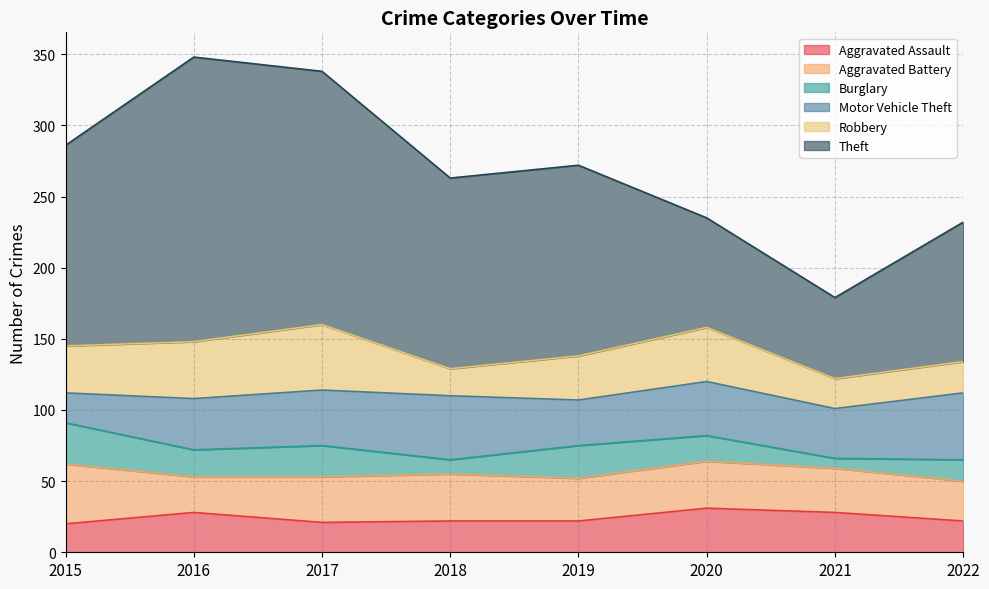

At how many categories does at least one series exceed 7?

8